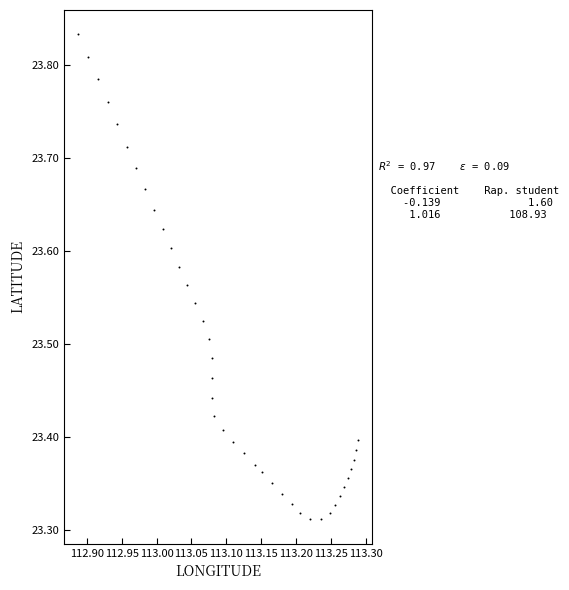

What is the range of Y values (max minus min)?

0.5